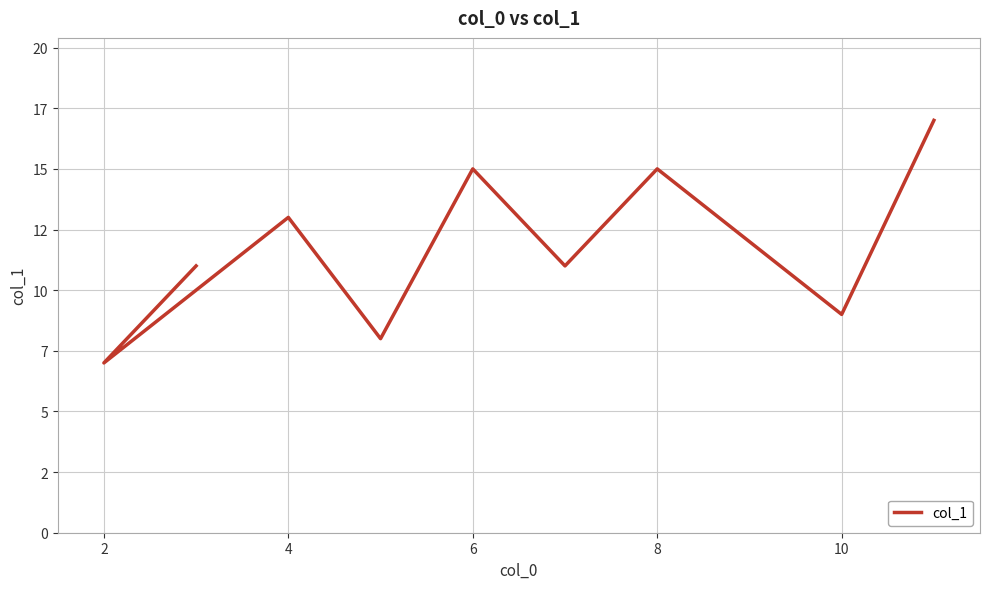

How many data points are less than 12?

5